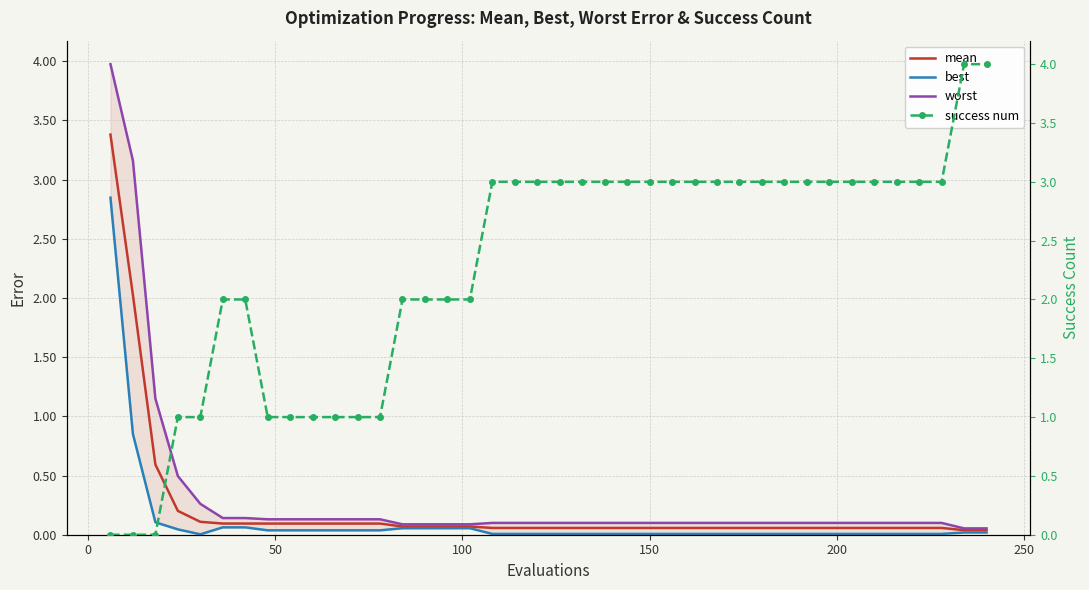

How many lines are shown in the chart?

4